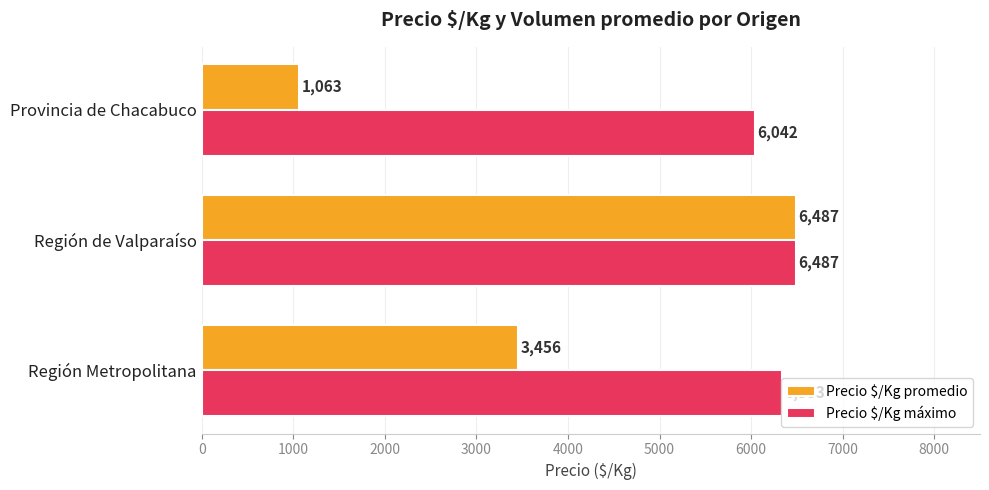

The Precio $/Kg máximo series shows 6333 at Región Metropolitana. True or false?

True